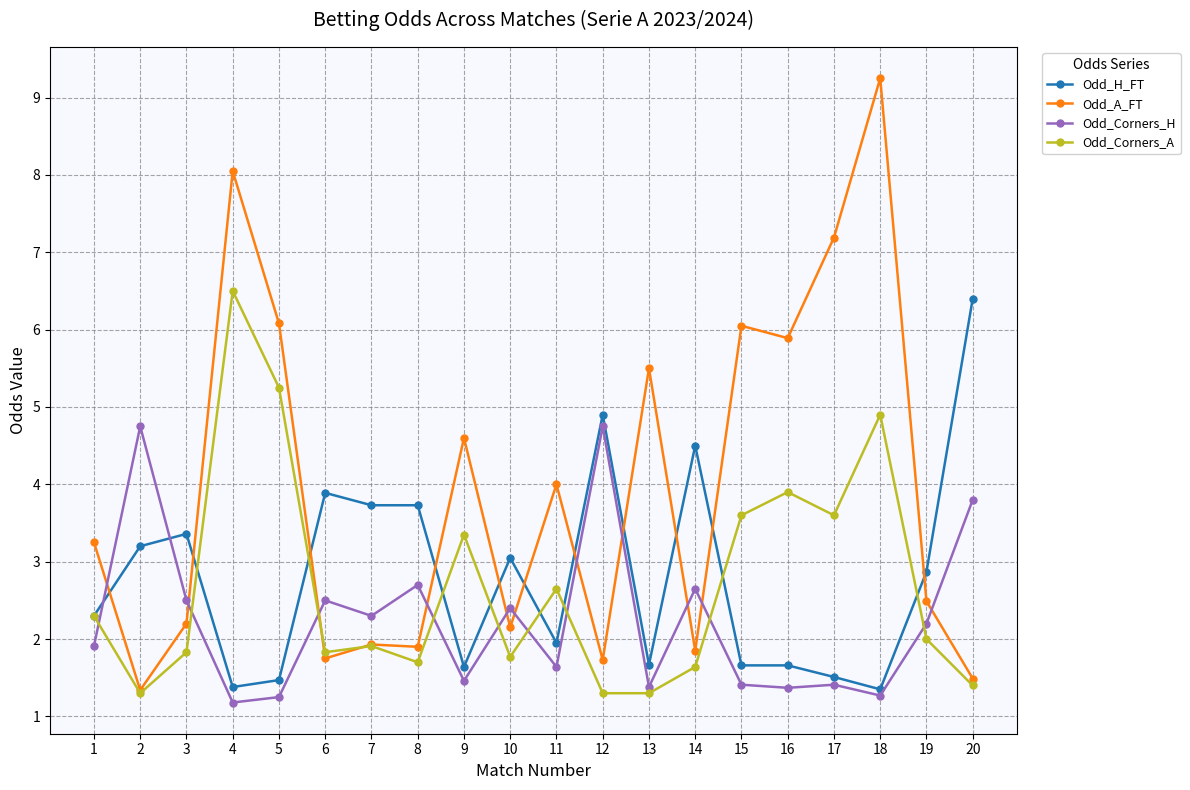

Which series has the largest total across all categories?

Odd_A_FT